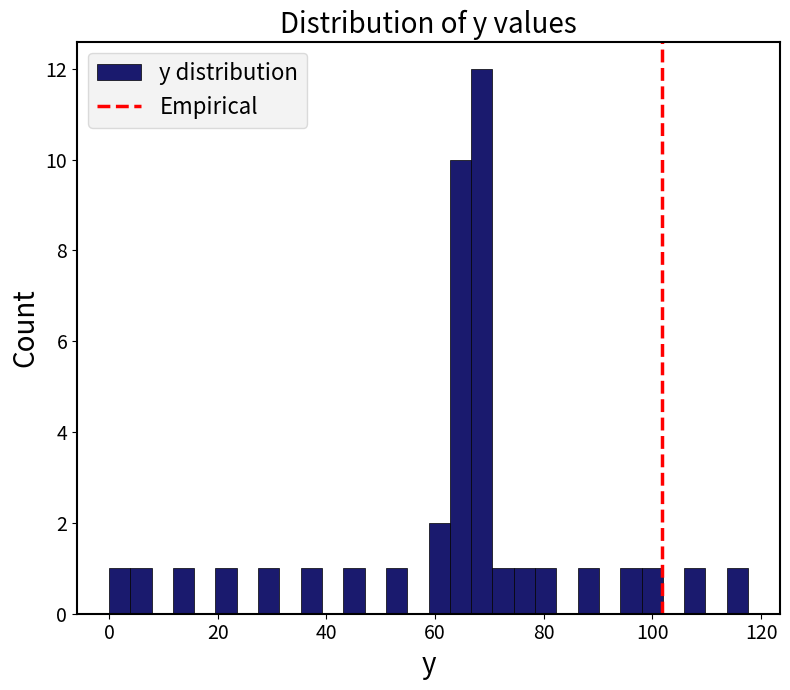

Around what value on the x-axis is the tallest bar? Give the approximate position of its centre, as read against the axis.

68